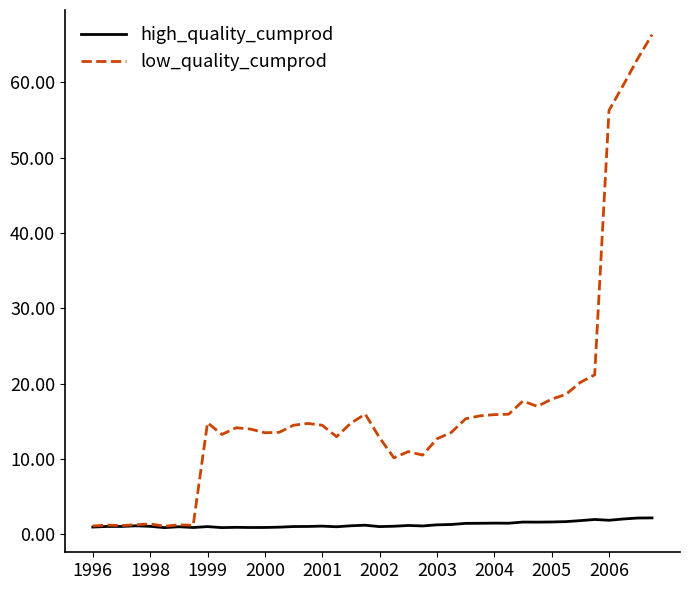

List the series in order of their overall mean, highest first.

low_quality_cumprod, high_quality_cumprod